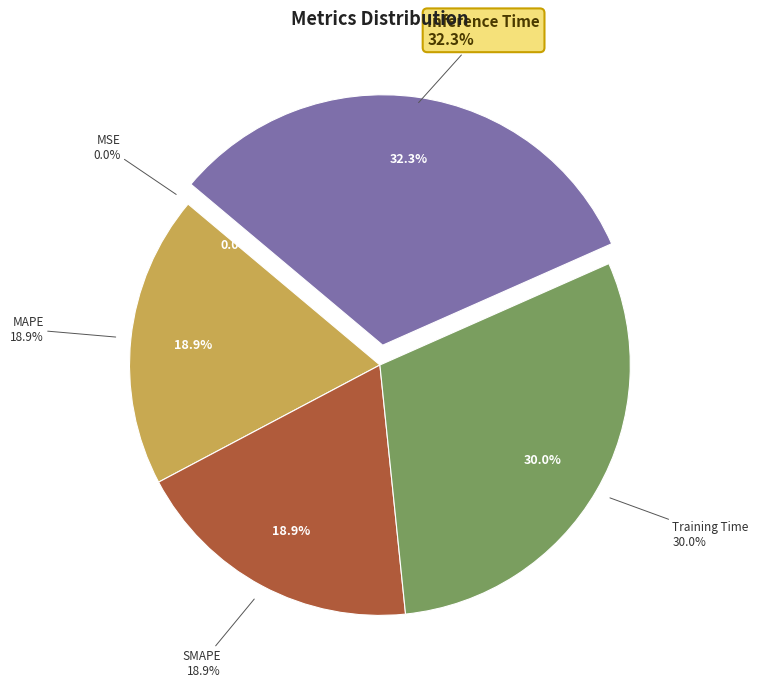

What percentage is the MAPE slice, to the nearest percent?

19%